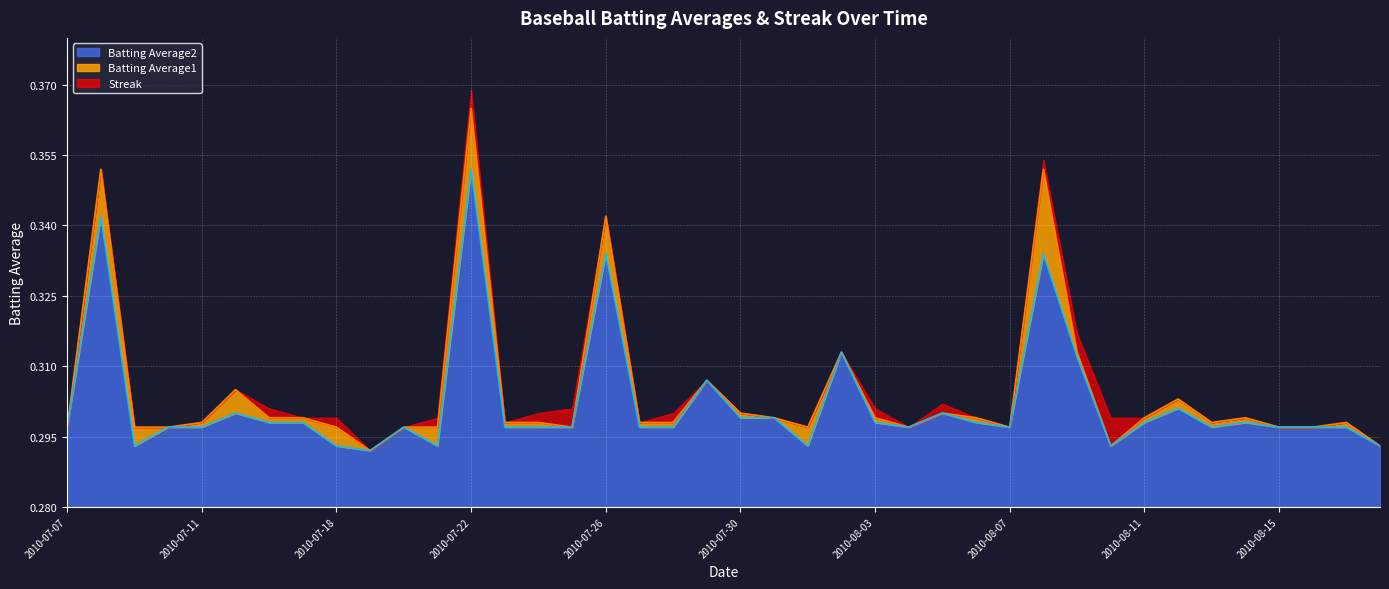

Rank the categories by Batting Average1 value from highest to lowest.

2010-07-22, 2010-07-08, 2010-08-08, 2010-07-26, 2010-08-02, 2010-08-09, 2010-07-29, 2010-07-15, 2010-08-12, 2010-07-30, 2010-08-05, 2010-07-16, 2010-07-17, 2010-07-31, 2010-08-03, 2010-08-06, 2010-08-11, 2010-08-14, 2010-07-11, 2010-07-23, 2010-07-24, 2010-07-27, 2010-07-28, 2010-08-13, 2010-08-17, 2010-07-07, 2010-07-09, 2010-07-10, 2010-07-18, 2010-07-20, 2010-07-21, 2010-07-25, 2010-08-01, 2010-08-04, 2010-08-07, 2010-08-15, 2010-08-16, 2010-08-10, 2010-08-18, 2010-07-19